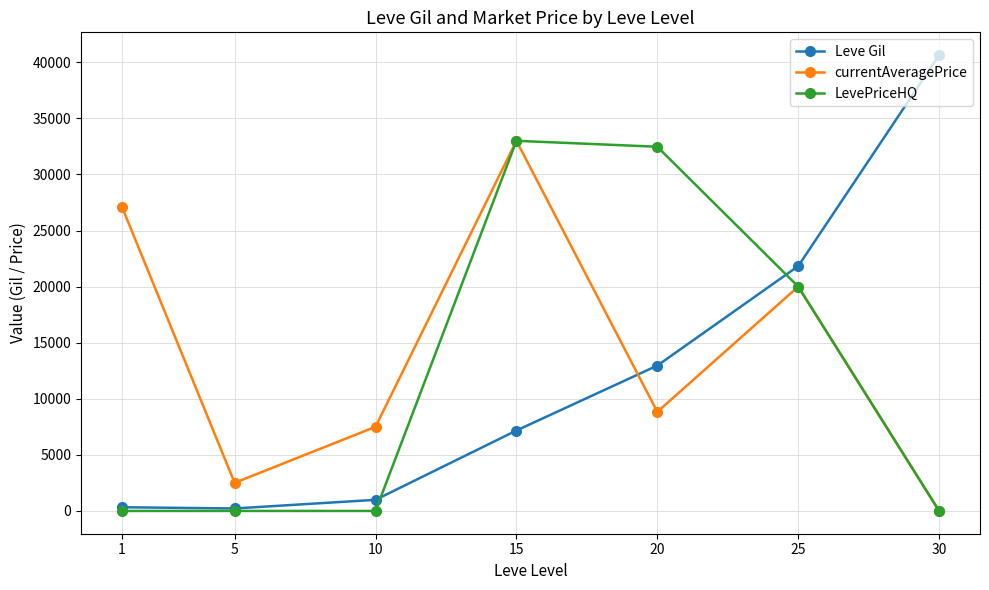

What is the value of the Leve Gil point at the 5th from the left?

12960